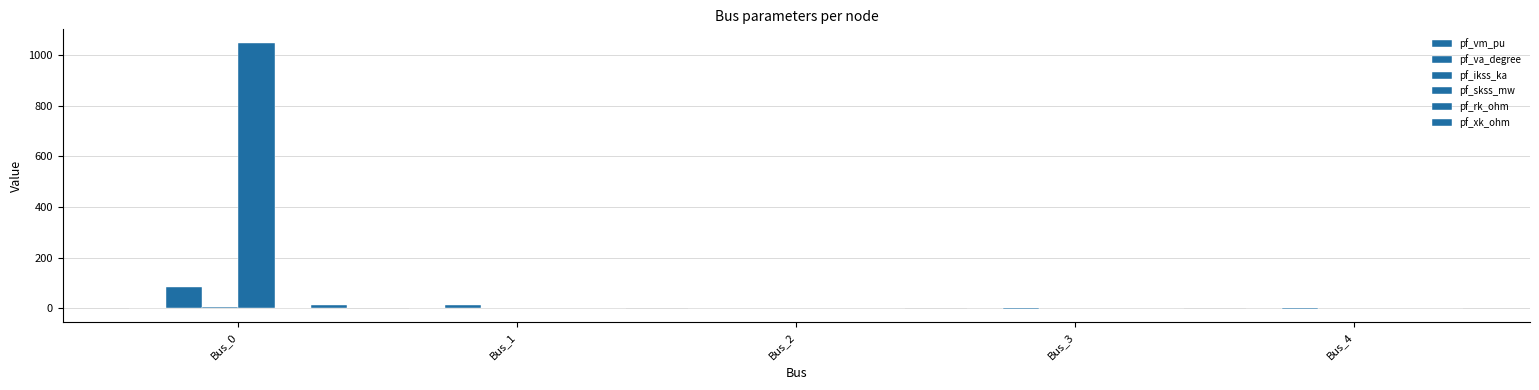

List the series in order of their peak value, lowest first.

pf_vm_pu, pf_rk_ohm, pf_ikss_ka, pf_xk_ohm, pf_va_degree, pf_skss_mw